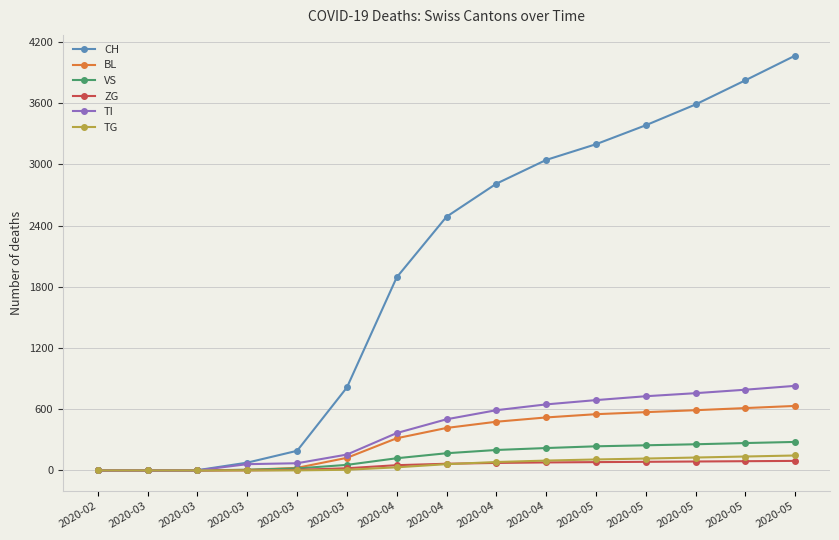

Reading left to right, list all the values displayed in this chart.

CH: 2020-02=0	2020-03=0	2020-03=2	2020-03=76	2020-03=192	2020-03=813	2020-04=1893	2020-04=2487	2020-04=2811	2020-04=3044	2020-05=3198	2020-05=3384	2020-05=3588	2020-05=3825	2020-05=4067
BL: 2020-02=0	2020-03=0	2020-03=0	2020-03=5	2020-03=25	2020-03=123	2020-04=315	2020-04=416	2020-04=477	2020-04=519	2020-05=551	2020-05=571	2020-05=590	2020-05=611	2020-05=632
VS: 2020-02=0	2020-03=0	2020-03=0	2020-03=6	2020-03=19	2020-03=54	2020-04=119	2020-04=168	2020-04=200	2020-04=219	2020-05=236	2020-05=246	2020-05=256	2020-05=268	2020-05=279
ZG: 2020-02=0	2020-03=0	2020-03=0	2020-03=0	2020-03=5	2020-03=21	2020-04=51	2020-04=65	2020-04=73	2020-04=78	2020-05=81	2020-05=84	2020-05=87	2020-05=90	2020-05=93
TI: 2020-02=0	2020-03=0	2020-03=0	2020-03=61	2020-03=70	2020-03=155	2020-04=366	2020-04=501	2020-04=590	2020-04=647	2020-05=689	2020-05=727	2020-05=757	2020-05=791	2020-05=829
TG: 2020-02=0	2020-03=0	2020-03=0	2020-03=0	2020-03=0	2020-03=6	2020-04=30	2020-04=61	2020-04=82	2020-04=96	2020-05=107	2020-05=116	2020-05=126	2020-05=136	2020-05=146